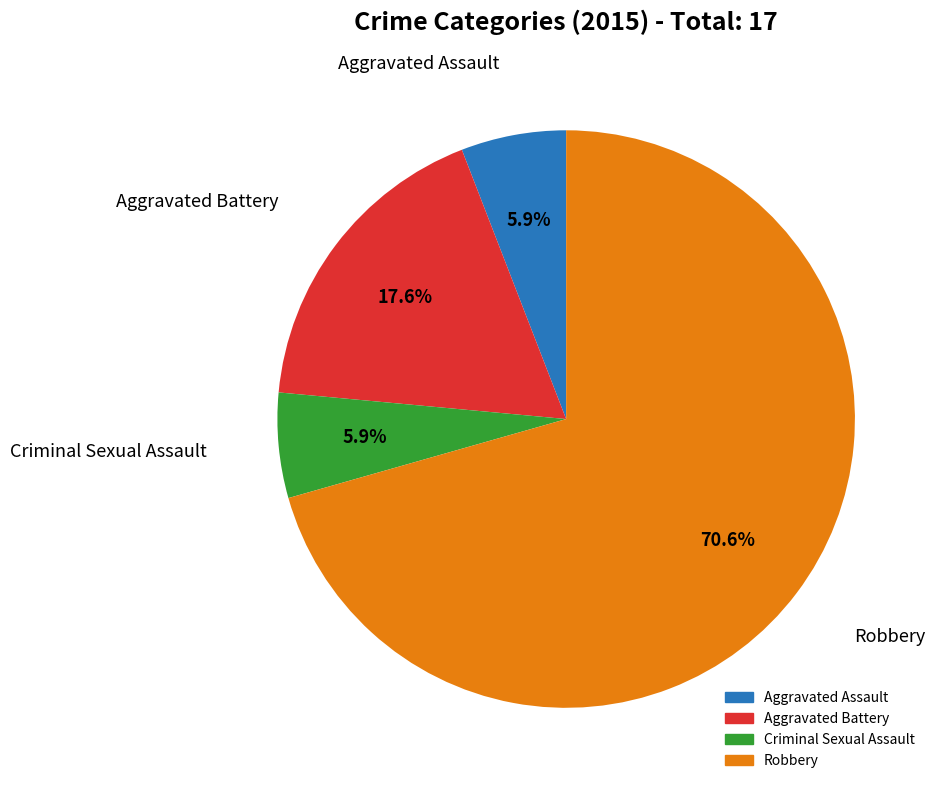

Which category has the biggest portion of the pie?

Robbery